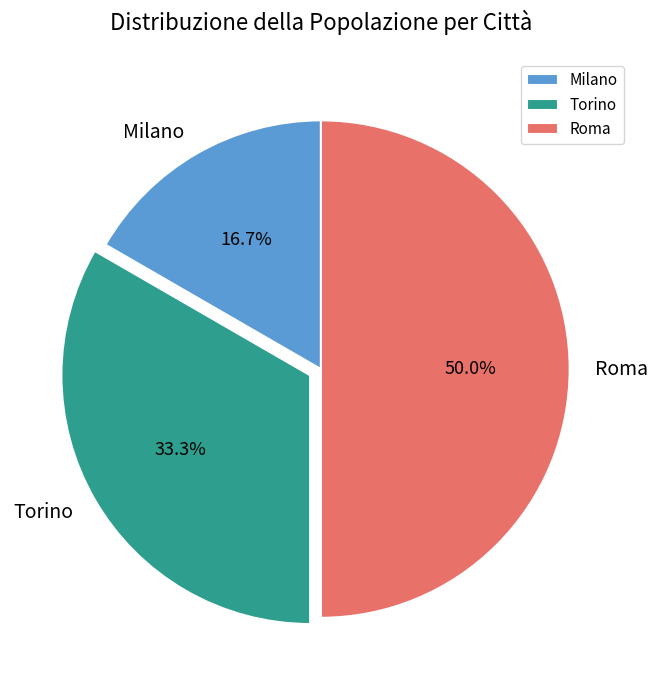

To the nearest percent, what is the difference between the largest and smallest slice percentages?

33%